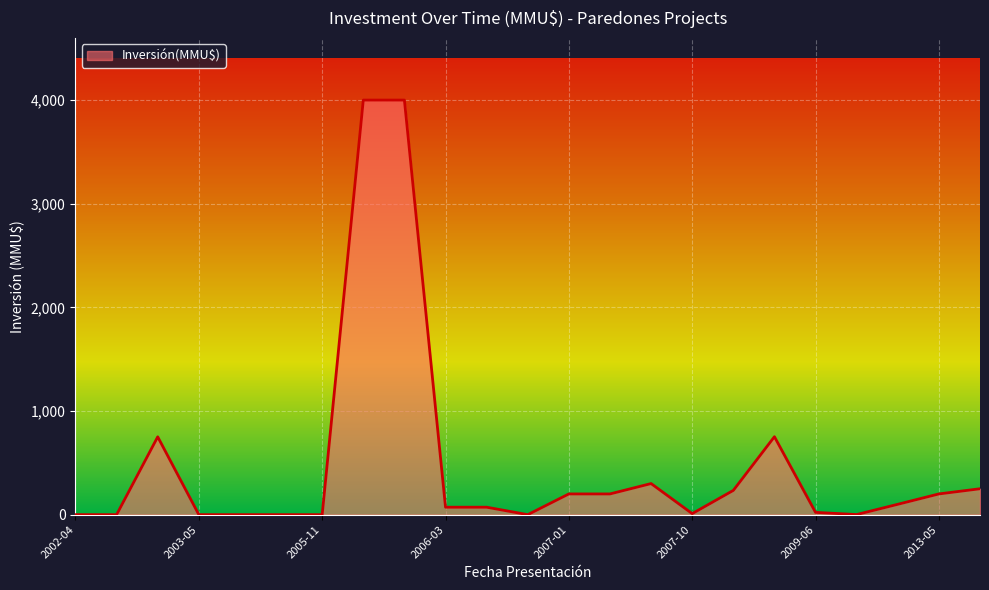

What is the maximum value shown in the chart?

4000